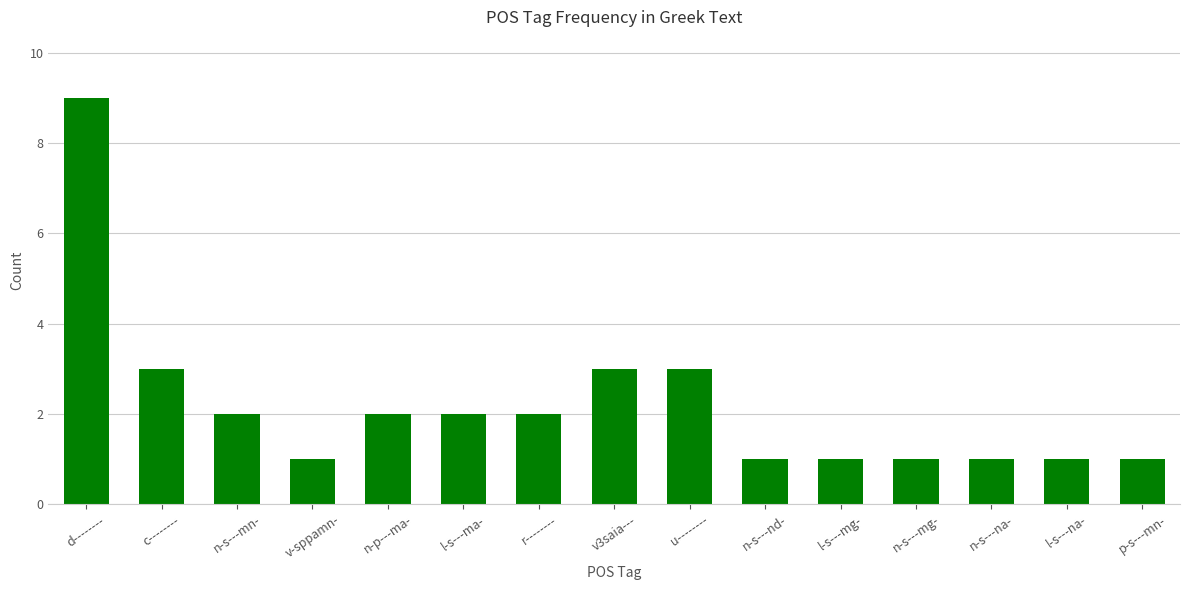

What is the label of the 1st bar from the left?

d--------